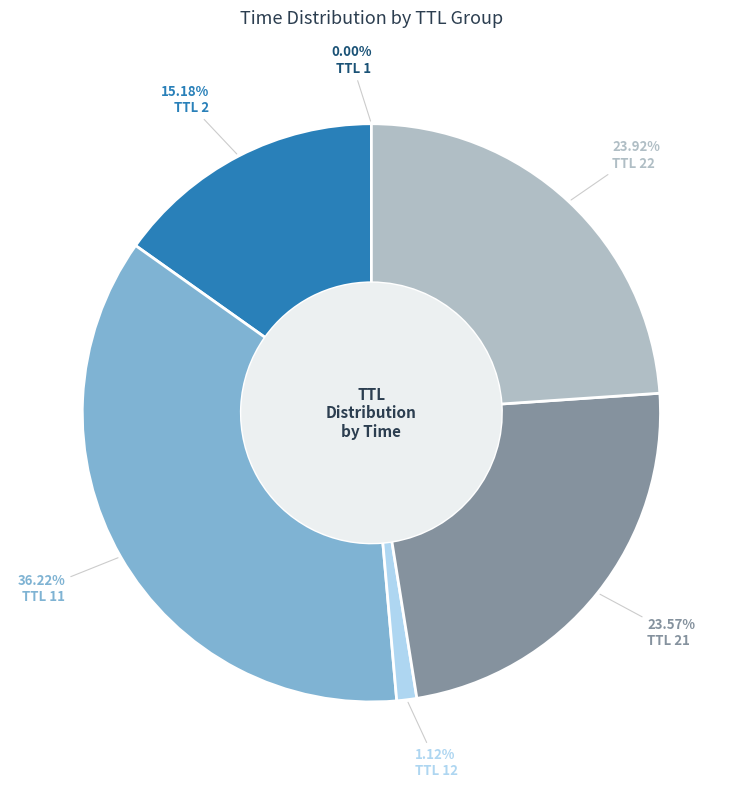

Is there a majority slice in this chart?

No